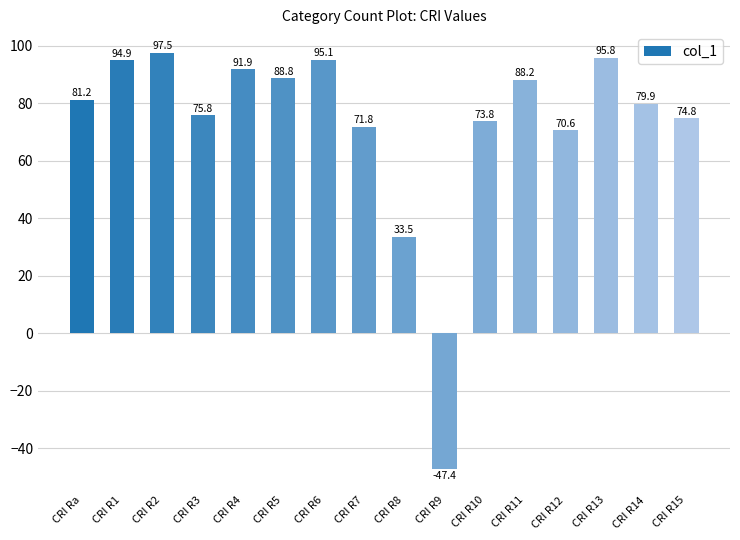

True or false: the data shows 34.0 at CRI R7.

False